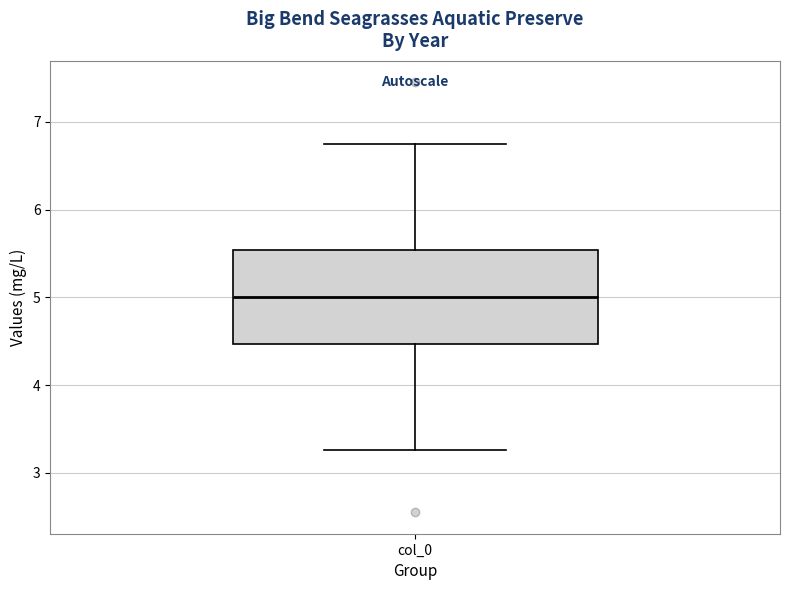

Where is the lower edge of the box for col_0 on the y-axis? The values are not printed on the chart, so give them approximately, as read against the axis.

4.5